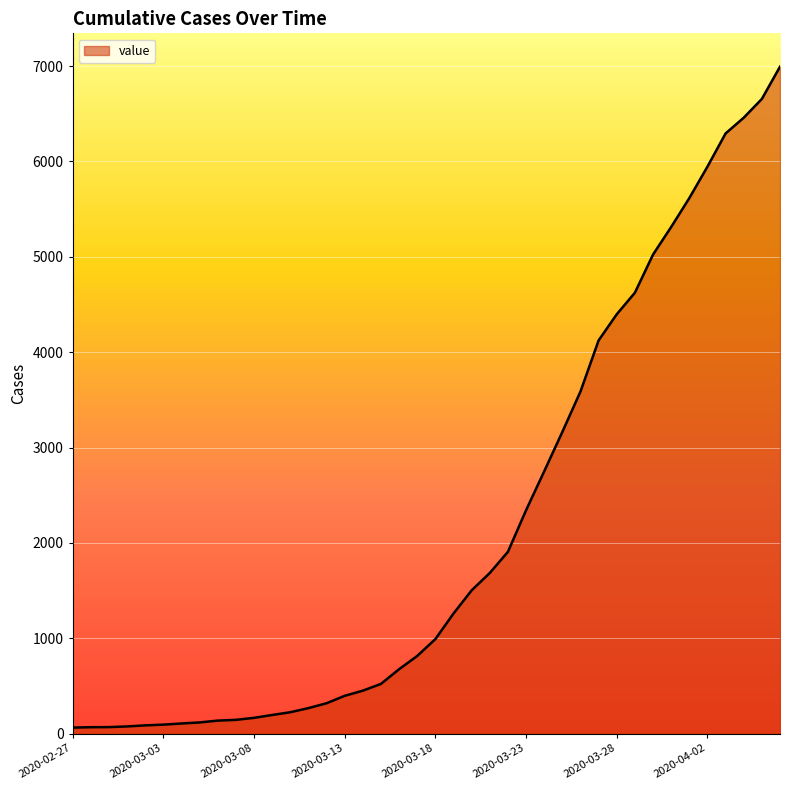

What is the difference between the maximum and minimum values?

6930